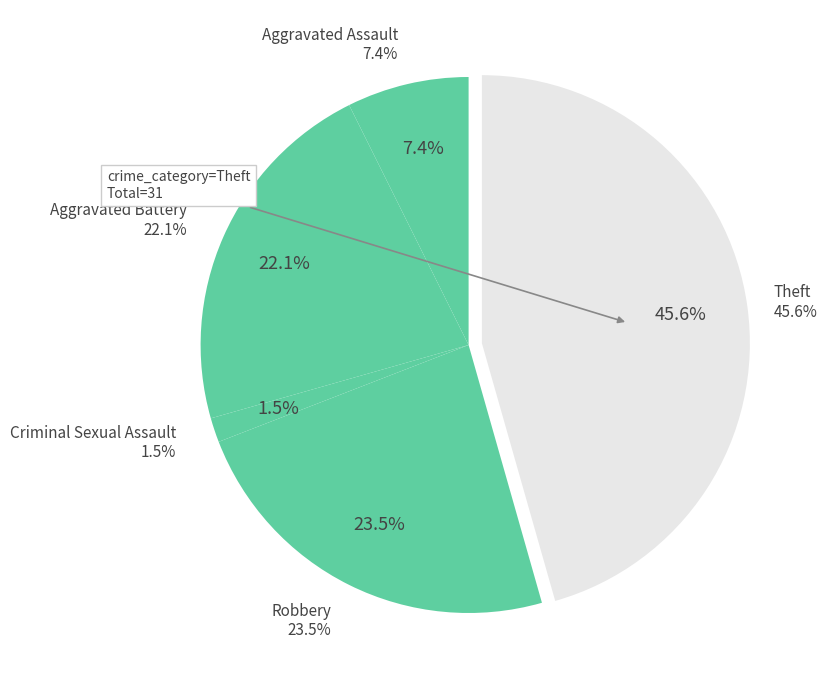

The Robbery slice represents 24% of the pie. True or false?

True